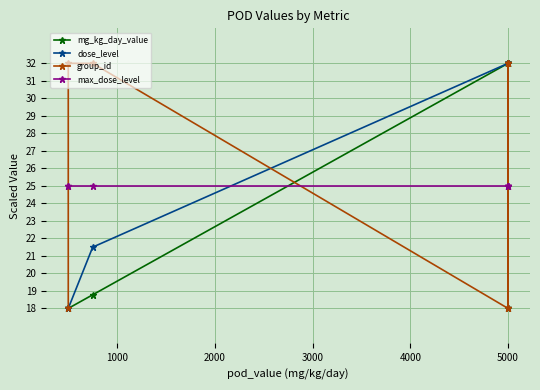

How many series are shown in this chart?

4